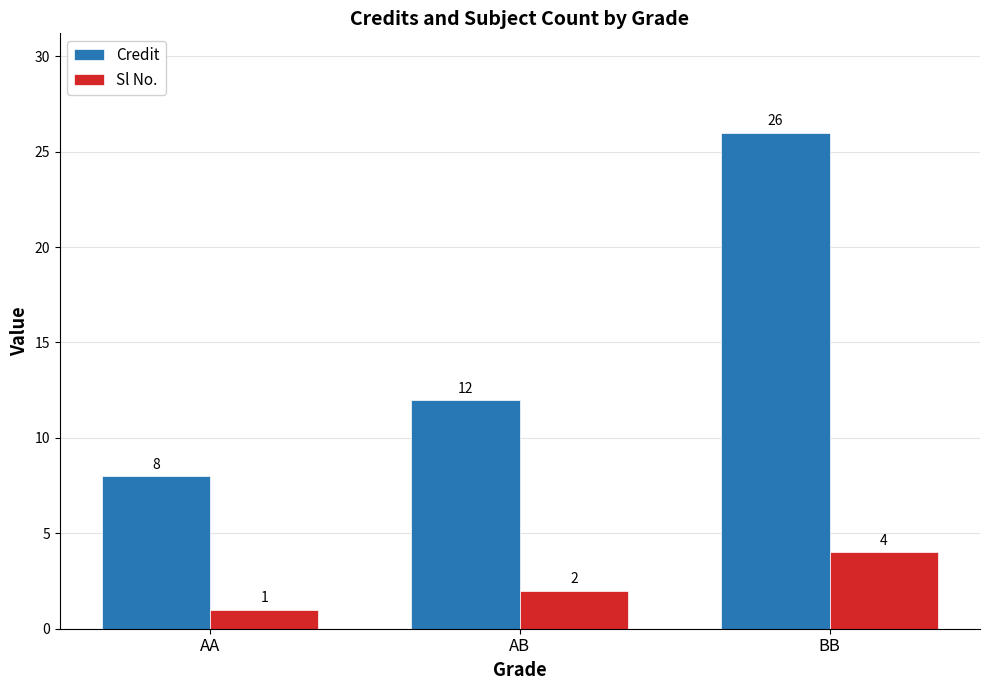

Which series has the largest range (max minus min)?

Credit